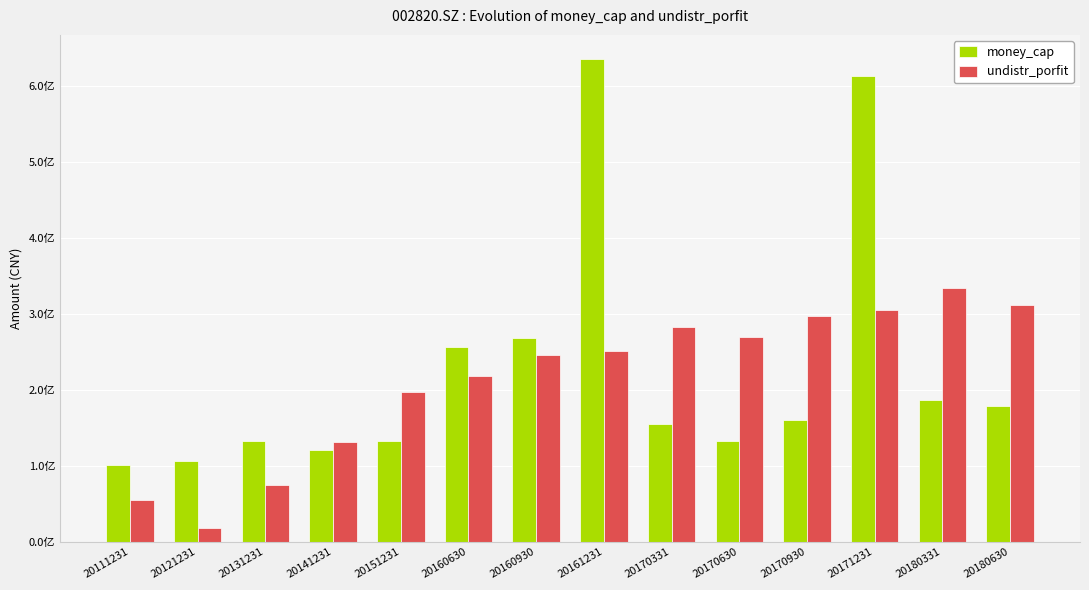

What is the value of the undistr_porfit bar at the 13th from the left?

333976859